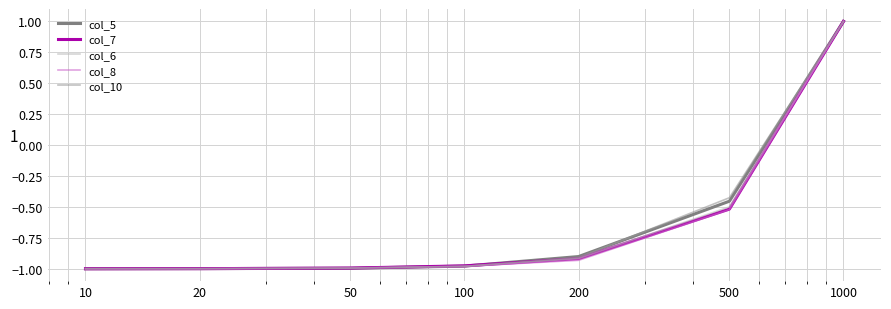

What is the maximum value for col_7?

1.0